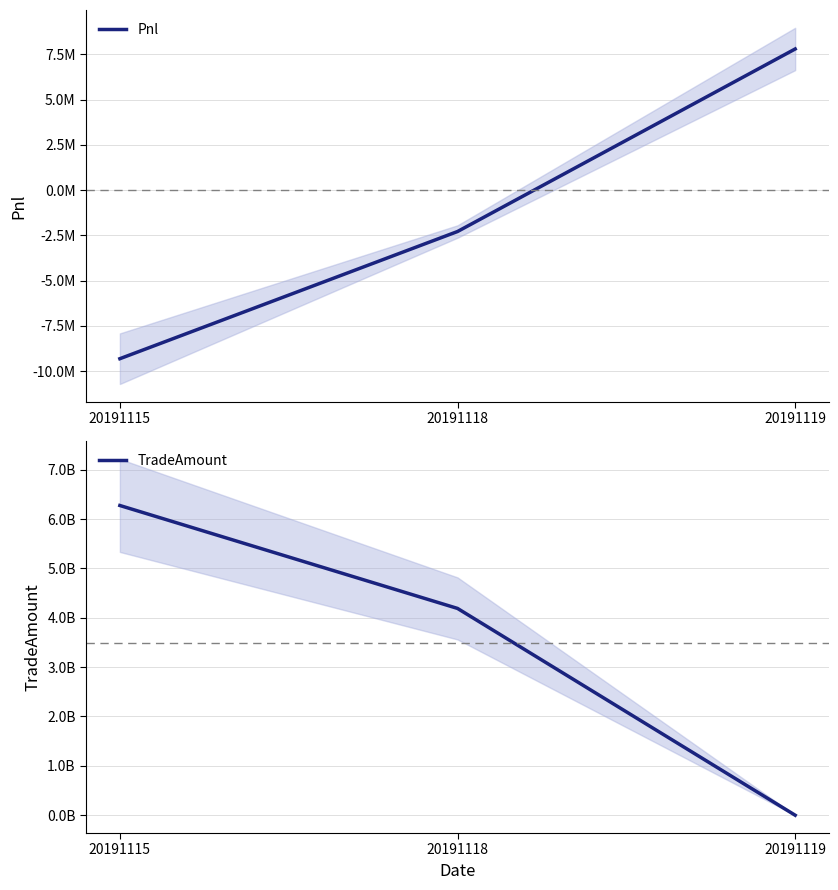

What is the approximate value of Pnl at 20191119?

7798480.0